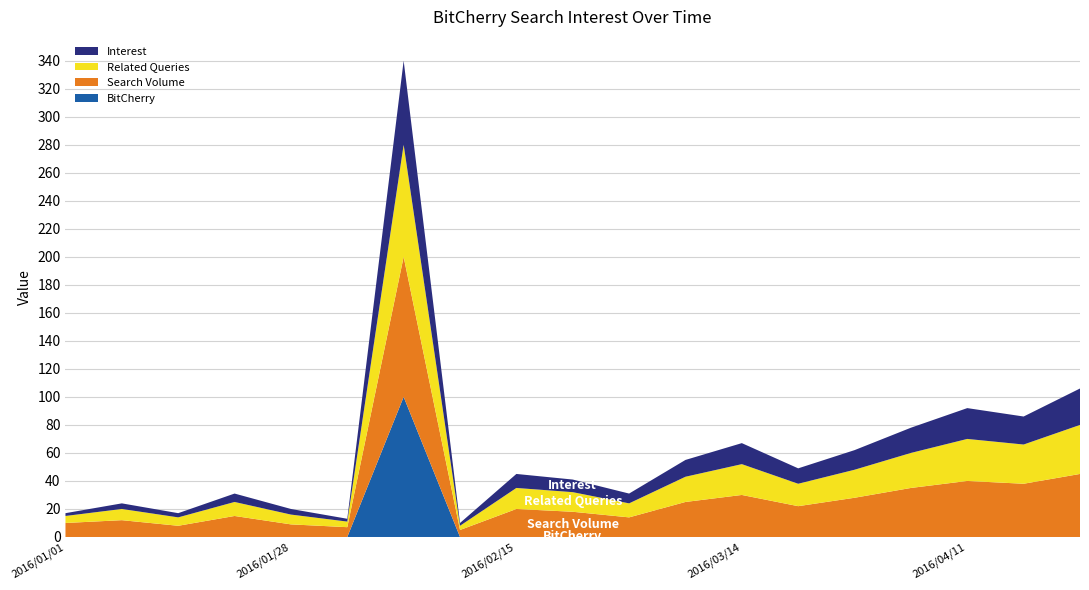

Reading left to right, extract all data points from this chart.

BitCherry: 2016/01/01=0	2016/01/07=0	2016/01/14=0	2016/01/21=0	2016/01/28=0	2016/02/04=0	2016/02/07=100	2016/02/08=0	2016/02/15=0	2016/02/22=0	2016/02/29=0	2016/03/07=0	2016/03/14=0	2016/03/21=0	2016/03/28=0	2016/04/04=0	2016/04/11=0	2016/04/18=0	2016/04/25=0
Search Volume: 2016/01/01=10	2016/01/07=12	2016/01/14=8	2016/01/21=15	2016/01/28=9	2016/02/04=7	2016/02/07=100	2016/02/08=5	2016/02/15=20	2016/02/22=18	2016/02/29=14	2016/03/07=25	2016/03/14=30	2016/03/21=22	2016/03/28=28	2016/04/04=35	2016/04/11=40	2016/04/18=38	2016/04/25=45
Related Queries: 2016/01/01=5	2016/01/07=8	2016/01/14=6	2016/01/21=10	2016/01/28=7	2016/02/04=4	2016/02/07=80	2016/02/08=3	2016/02/15=15	2016/02/22=14	2016/02/29=10	2016/03/07=18	2016/03/14=22	2016/03/21=16	2016/03/28=20	2016/04/04=25	2016/04/11=30	2016/04/18=28	2016/04/25=35
Interest: 2016/01/01=2	2016/01/07=4	2016/01/14=3	2016/01/21=6	2016/01/28=4	2016/02/04=2	2016/02/07=60	2016/02/08=2	2016/02/15=10	2016/02/22=9	2016/02/29=7	2016/03/07=12	2016/03/14=15	2016/03/21=11	2016/03/28=14	2016/04/04=18	2016/04/11=22	2016/04/18=20	2016/04/25=26